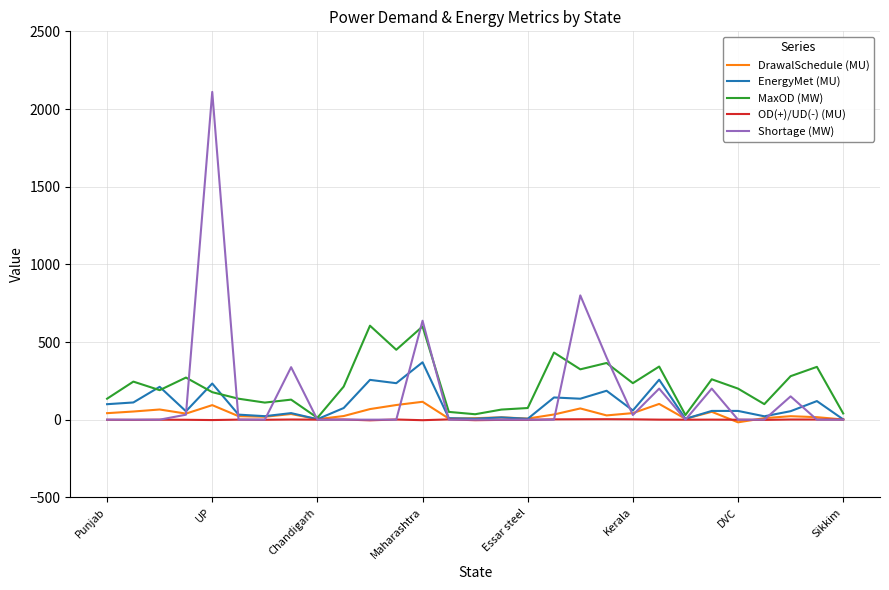

What is the greatest value displayed?

2110.0